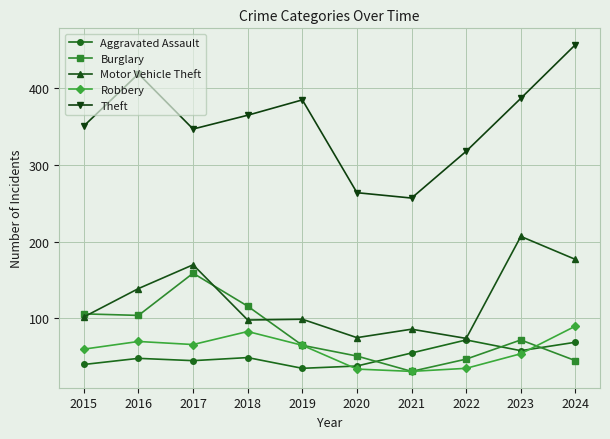

What is the smallest value displayed?

31